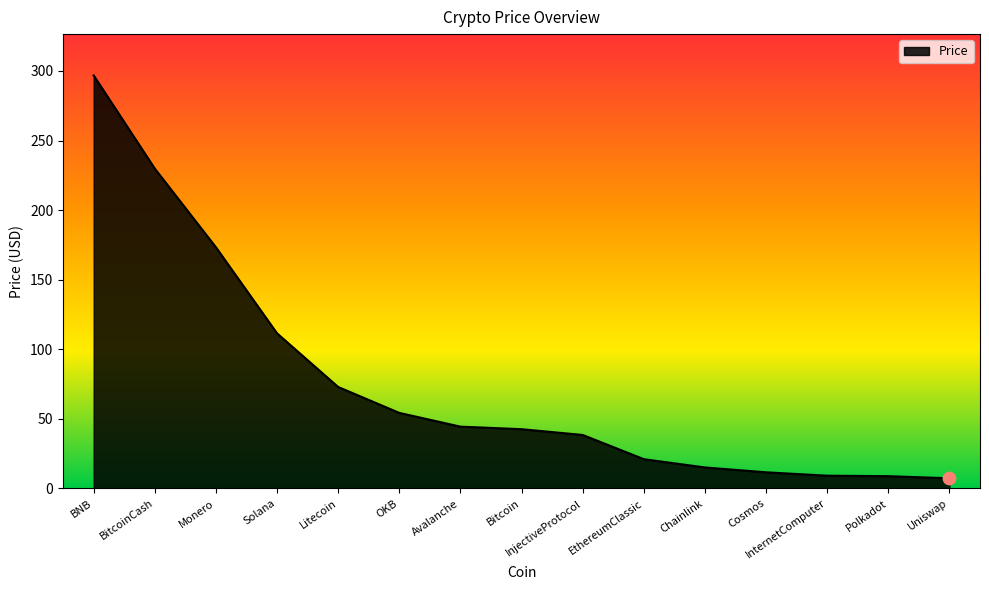

Approximately how many times larger is the value at Polkadot compared to Avalanche?

0.2